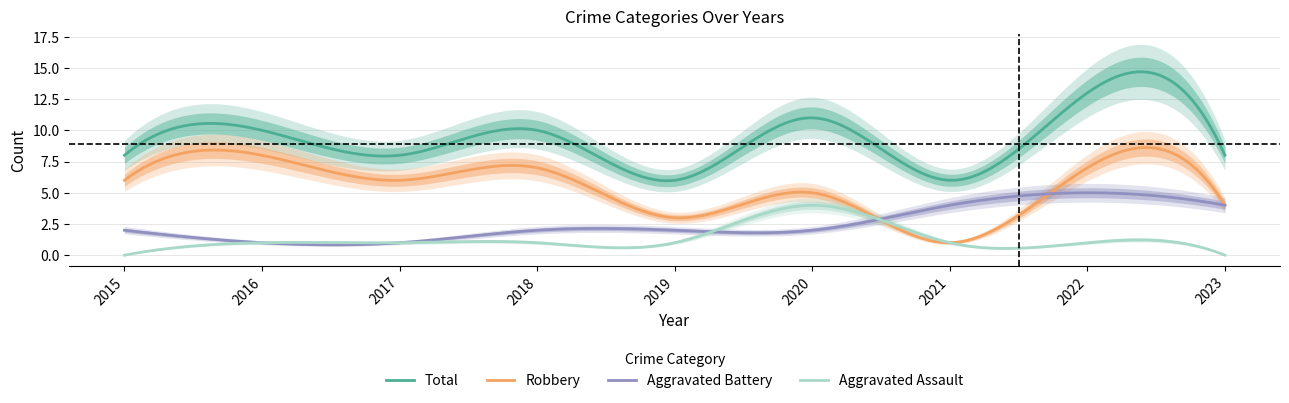

How many interior local peaks does the Robbery series have?

4